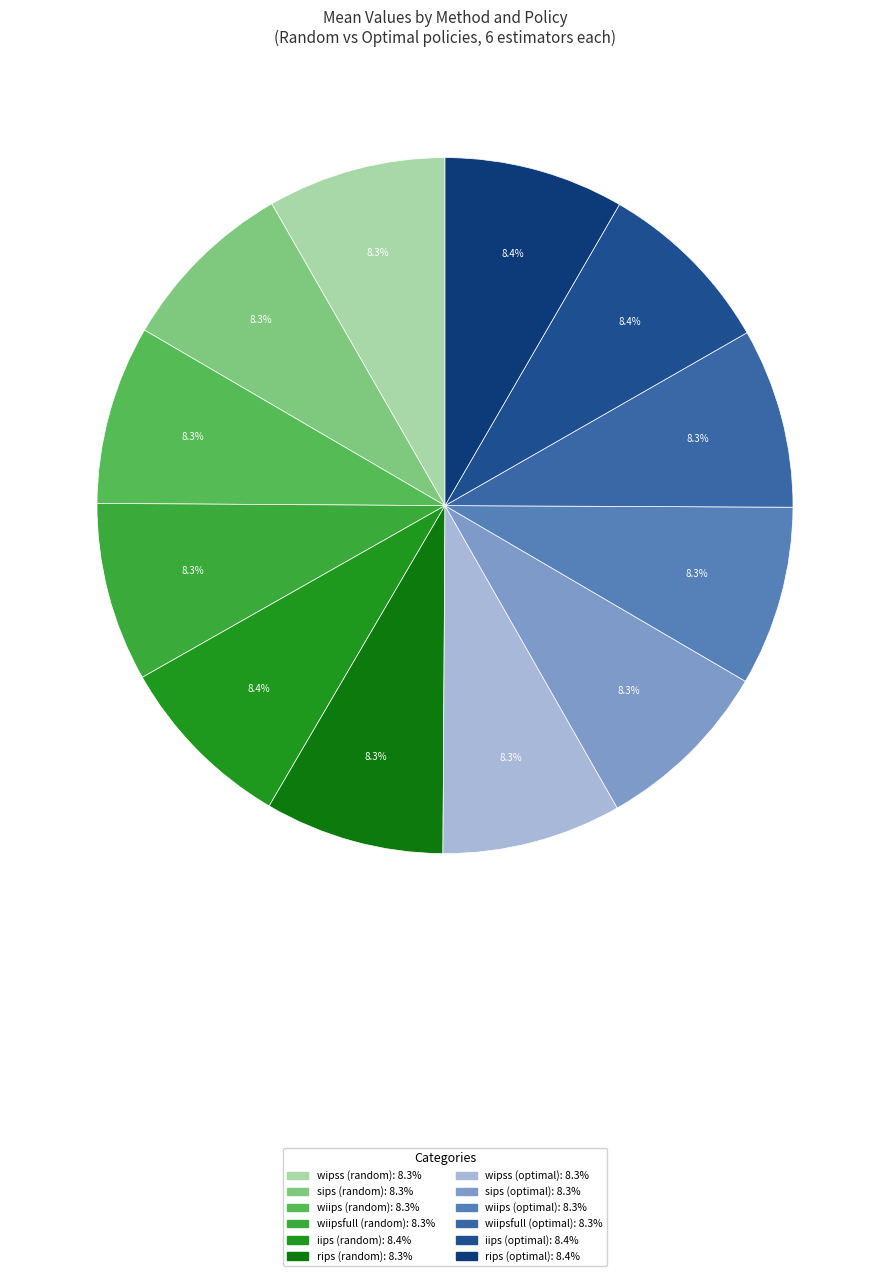

Is it true that iips (random) is 8% of the pie?

True